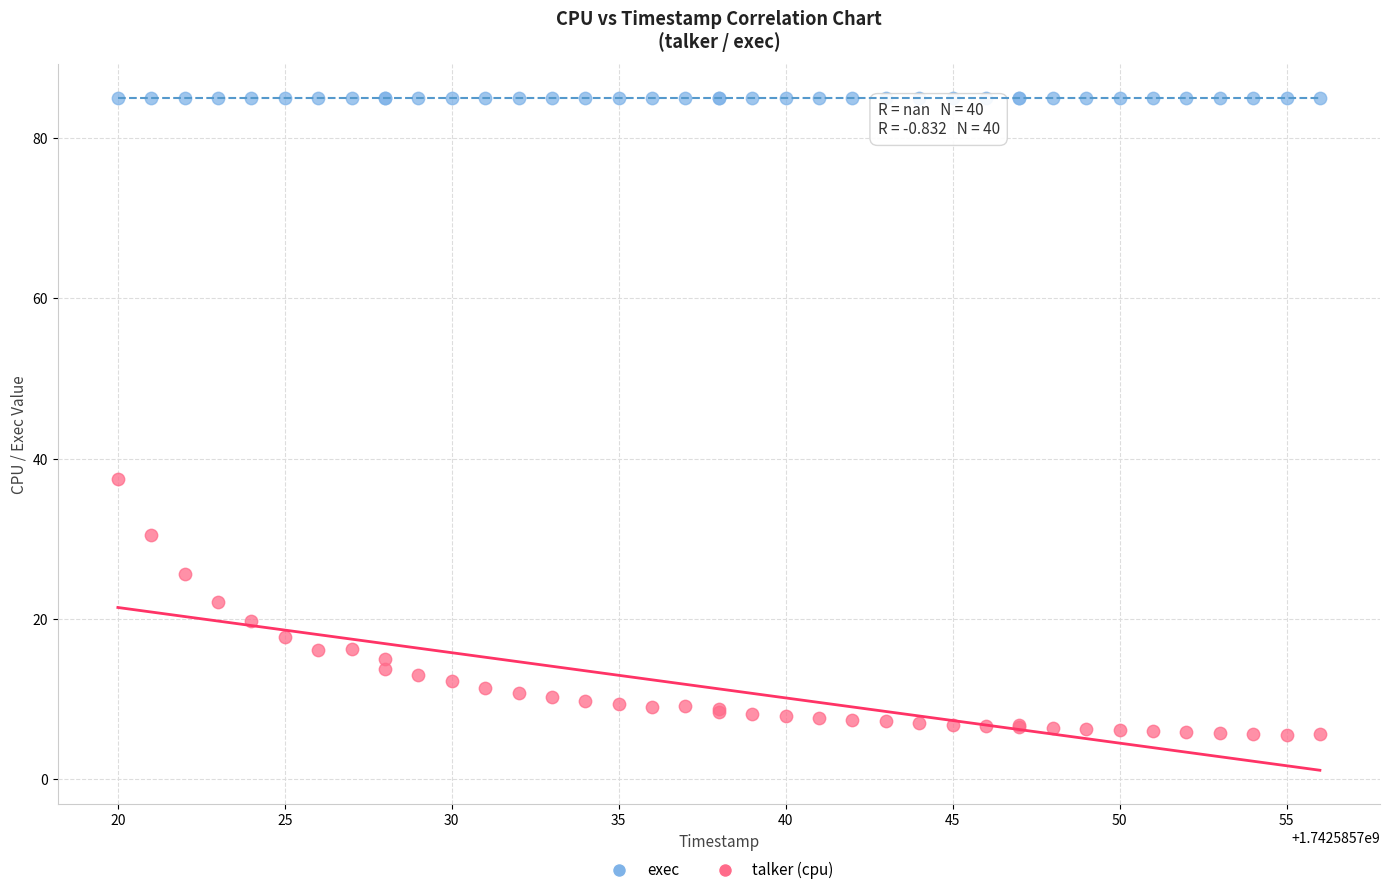

What are all the series names shown in the legend?

exec, talker (cpu)